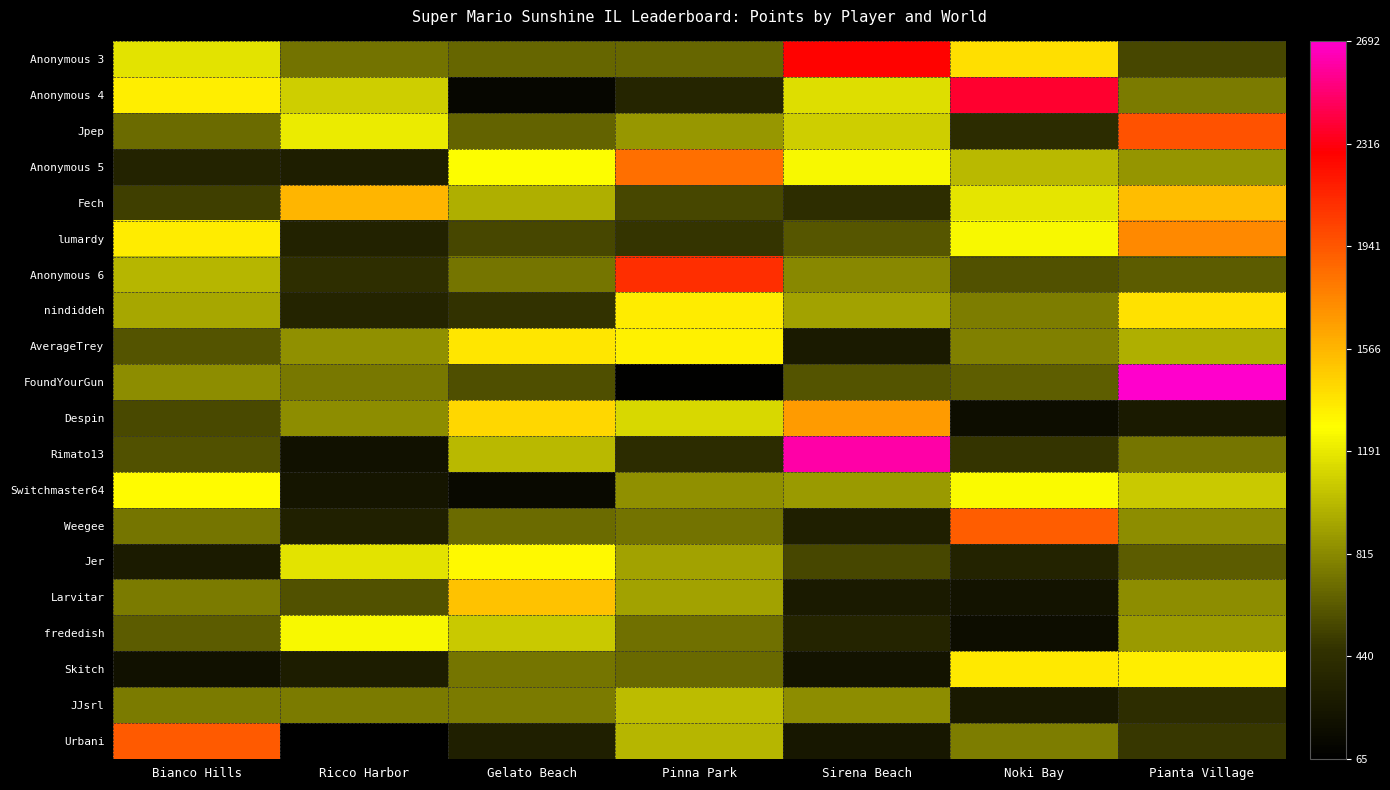

Reading left to right, what are all the values shown in this chart?

Anonymous 3: Bianco Hills=1171.2	Ricco Harbor=731.2	Gelato Beach=676.3	Pinna Park=676.3	Sirena Beach=2275.0	Noki Bay=1402.6	Pianta Village=553.4
Anonymous 4: Bianco Hills=1347.1	Ricco Harbor=1090.3	Gelato Beach=117.8	Pinna Park=366.1	Sirena Beach=1148.7	Noki Bay=2380.9	Pianta Village=759.1
Jpep: Bianco Hills=699.2	Ricco Harbor=1198.8	Gelato Beach=664.4	Pinna Park=870.8	Sirena Beach=1090.0	Noki Bay=423.0	Pianta Village=1962.8
Anonymous 5: Bianco Hills=351.6	Ricco Harbor=310.6	Gelato Beach=1270.6	Pinna Park=1848.4	Sirena Beach=1246.9	Noki Bay=999.8	Pianta Village=859.0
Fech: Bianco Hills=519.4	Ricco Harbor=1566.6	Gelato Beach=966.5	Pinna Park=554.7	Sirena Beach=426.8	Noki Bay=1179.1	Pianta Village=1541.8
lumardy: Bianco Hills=1352.9	Ricco Harbor=340.7	Gelato Beach=552.2	Pinna Park=476.9	Sirena Beach=611.7	Noki Bay=1255.0	Pianta Village=1744.6
Anonymous 6: Bianco Hills=992.1	Ricco Harbor=439.4	Gelato Beach=738.1	Pinna Park=2100.6	Sirena Beach=811.3	Noki Bay=596.4	Pianta Village=637.0
nindiddeh: Bianco Hills=932.3	Ricco Harbor=354.5	Gelato Beach=471.9	Pinna Park=1352.2	Sirena Beach=913.6	Noki Bay=770.7	Pianta Village=1397.8
AverageTrey: Bianco Hills=602.6	Ricco Harbor=842.2	Gelato Beach=1369.5	Pinna Park=1335.2	Sirena Beach=280.5	Noki Bay=777.6	Pianta Village=966.4
FoundYourGun: Bianco Hills=828.0	Ricco Harbor=745.8	Gelato Beach=580.0	Pinna Park=79.0	Sirena Beach=602.3	Noki Bay=643.9	Pianta Village=2692.1
Despin: Bianco Hills=566.6	Ricco Harbor=826.7	Gelato Beach=1434.0	Pinna Park=1124.2	Sirena Beach=1668.8	Noki Bay=171.5	Pianta Village=272.2
Rimato13: Bianco Hills=591.8	Ricco Harbor=205.0	Gelato Beach=1002.3	Pinna Park=421.7	Sirena Beach=2610.4	Noki Bay=482.8	Pianta Village=732.9
Switchmaster64: Bianco Hills=1290.3	Ricco Harbor=231.2	Gelato Beach=145.8	Pinna Park=837.4	Sirena Beach=884.9	Noki Bay=1264.3	Pianta Village=1064.1
Weegee: Bianco Hills=733.8	Ricco Harbor=329.4	Gelato Beach=700.2	Pinna Park=731.8	Sirena Beach=318.9	Noki Bay=1912.7	Pianta Village=831.2
Jer: Bianco Hills=281.1	Ricco Harbor=1168.5	Gelato Beach=1306.2	Pinna Park=909.0	Sirena Beach=551.2	Noki Bay=350.4	Pianta Village=631.5
Larvitar: Bianco Hills=753.6	Ricco Harbor=590.9	Gelato Beach=1521.8	Pinna Park=916.8	Sirena Beach=276.2	Noki Bay=221.6	Pianta Village=832.0
frededish: Bianco Hills=630.8	Ricco Harbor=1252.6	Gelato Beach=1065.5	Pinna Park=712.2	Sirena Beach=359.7	Noki Bay=170.2	Pianta Village=886.0
Skitch: Bianco Hills=203.7	Ricco Harbor=300.0	Gelato Beach=733.3	Pinna Park=682.3	Sirena Beach=228.5	Noki Bay=1367.2	Pianta Village=1343.1
JJsrl: Bianco Hills=759.3	Ricco Harbor=758.6	Gelato Beach=759.3	Pinna Park=1010.7	Sirena Beach=832.3	Noki Bay=267.8	Pianta Village=432.0
Urbani: Bianco Hills=1925.3	Ricco Harbor=65.6	Gelato Beach=319.7	Pinna Park=992.8	Sirena Beach=255.9	Noki Bay=766.8	Pianta Village=489.0